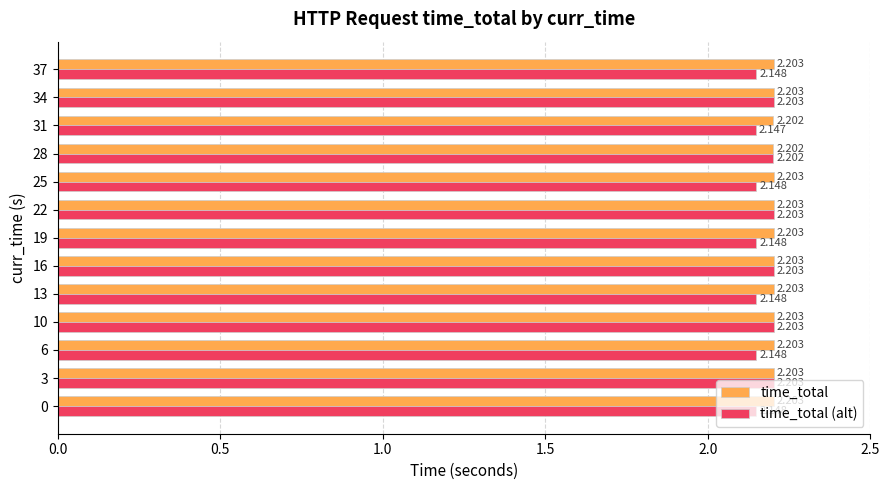

Is the value of time_total at 28 greater than the value of time_total (alt) at 3?

No